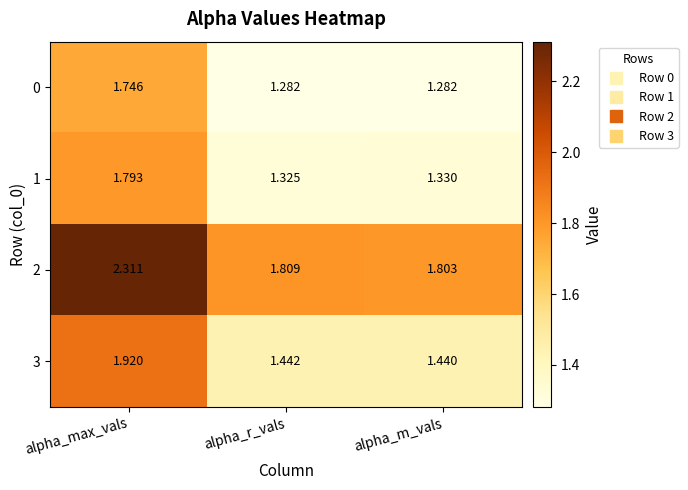

Which category has the highest value across all series?

alpha_max_vals